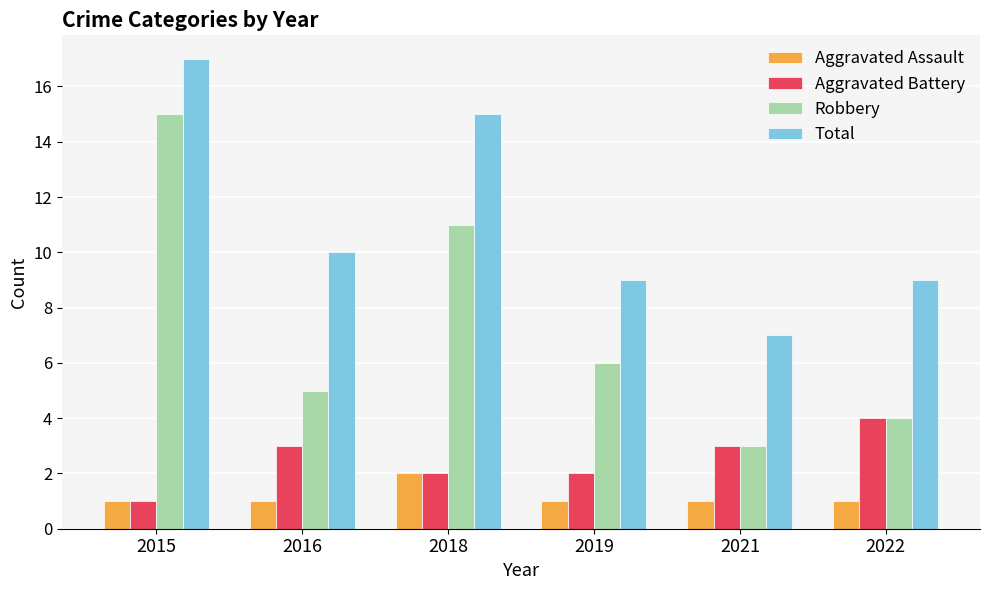

Which category has the highest value in the Total series?

2015